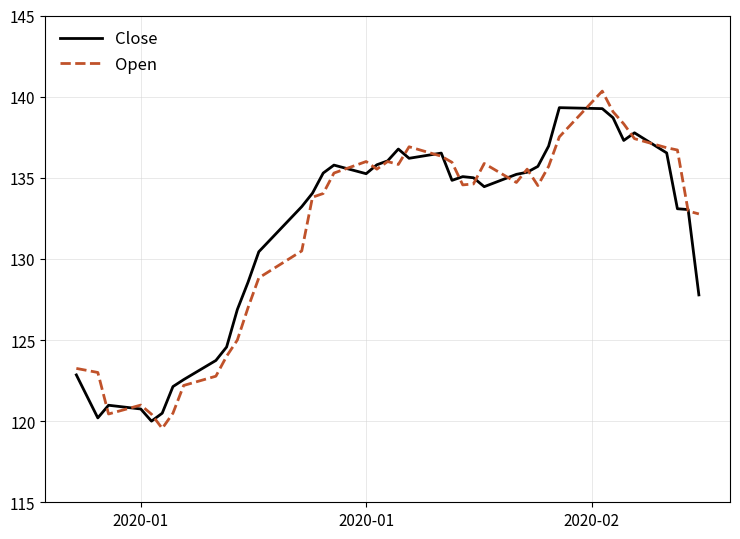

What is the lowest value of the Close series?

120.0